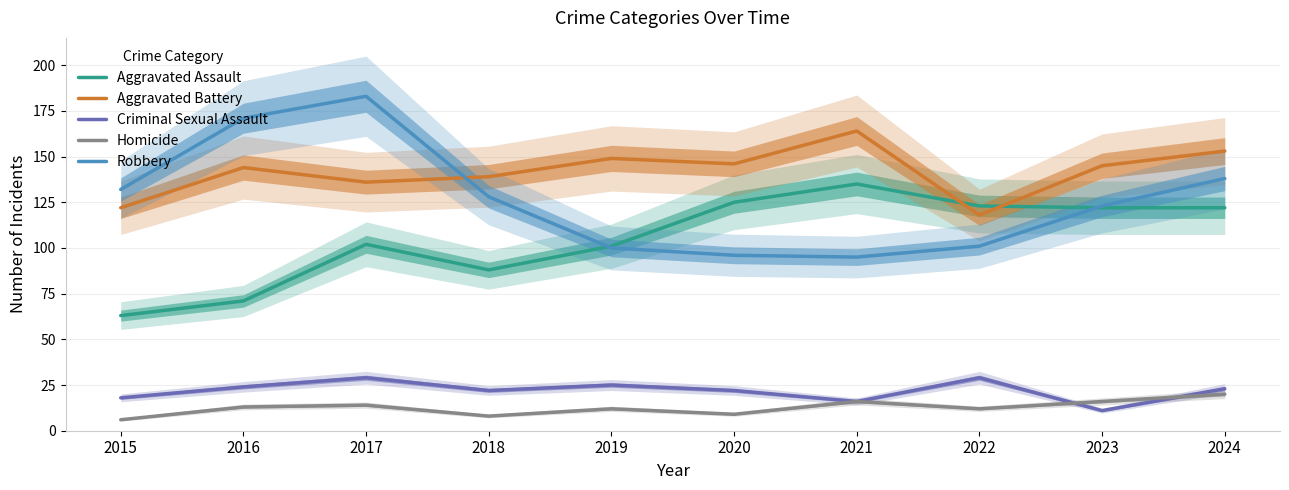

Where does the Aggravated Battery series first go above 145?

2019